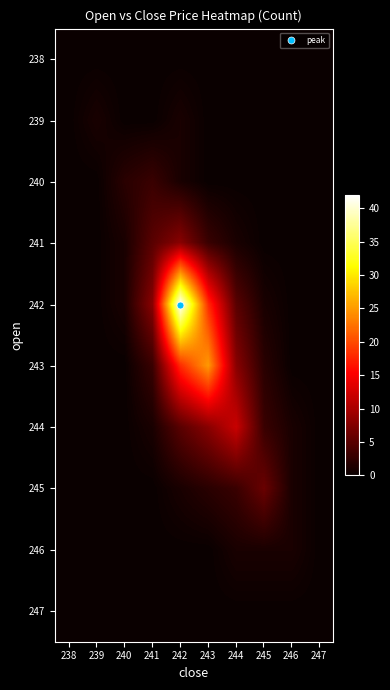

What is the difference between the highest and lowest values at 242?

42